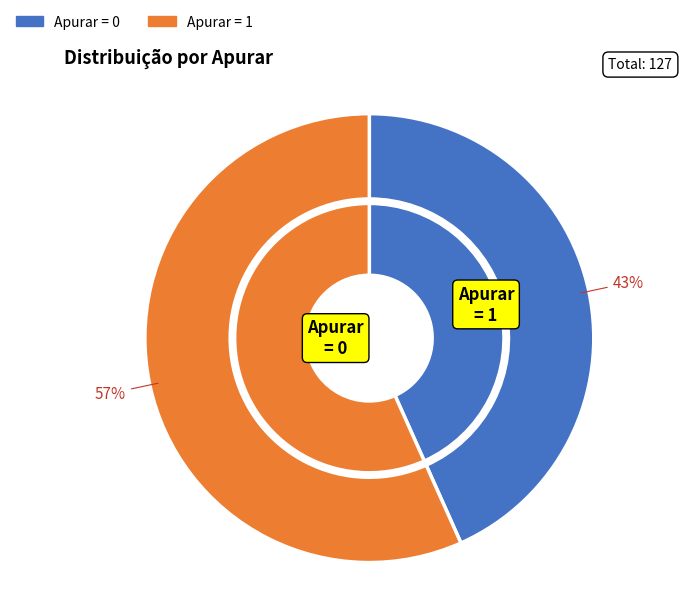

Which category accounts for the majority?

Apurar=1